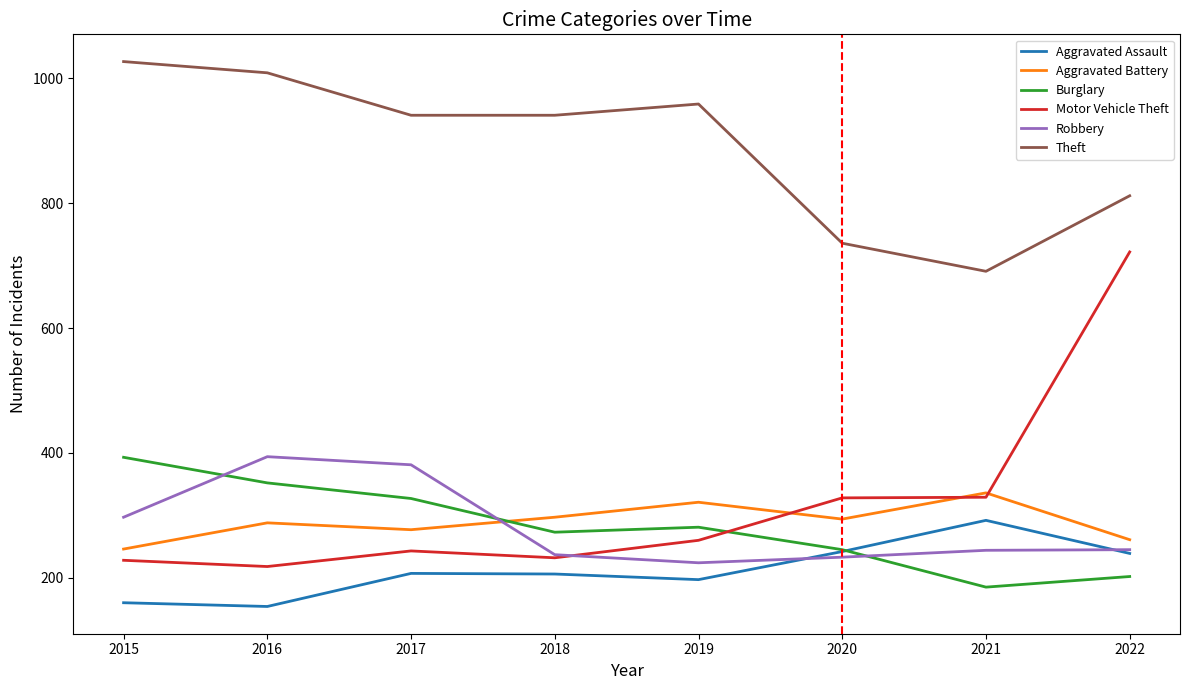

Which category has the highest value across all series?

2015